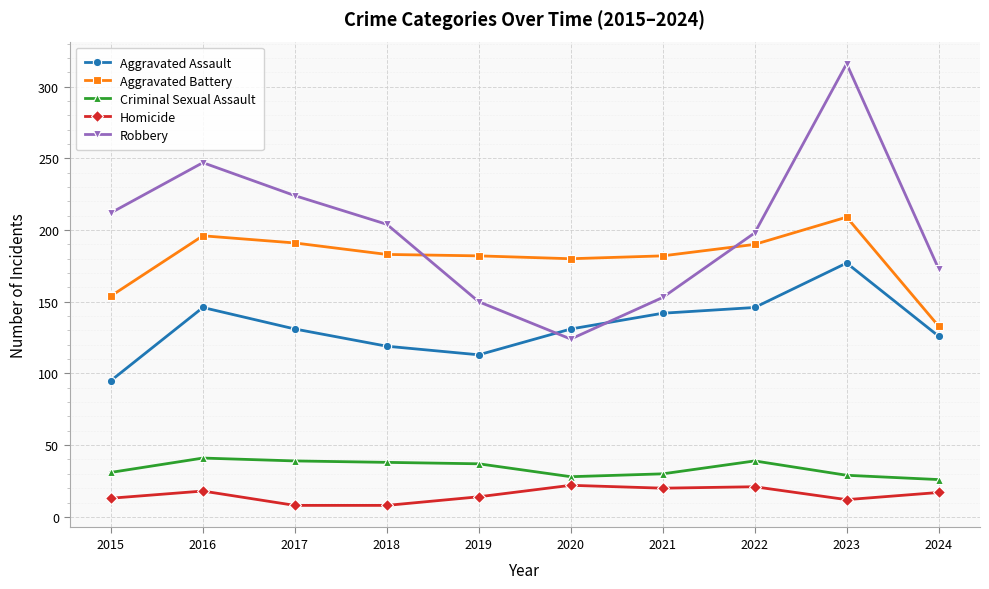

What is the total value across all series at 2024?

475